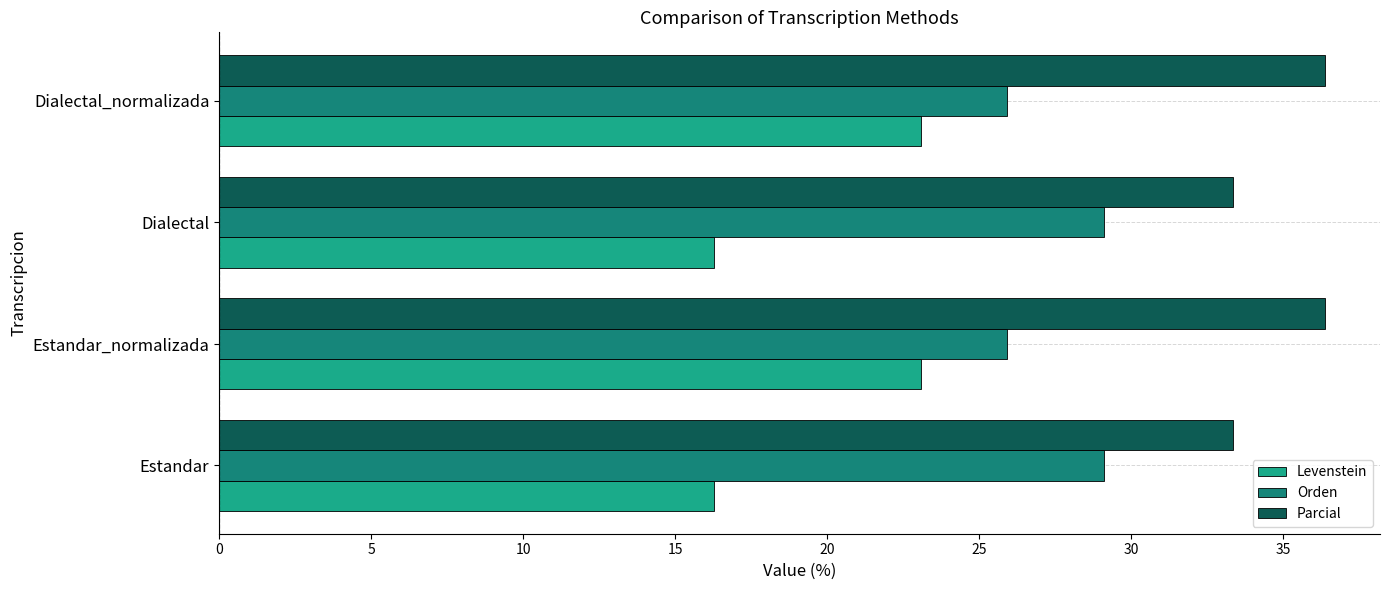

What is the approximate value of Levenstein at Estandar_normalizada?

23.1